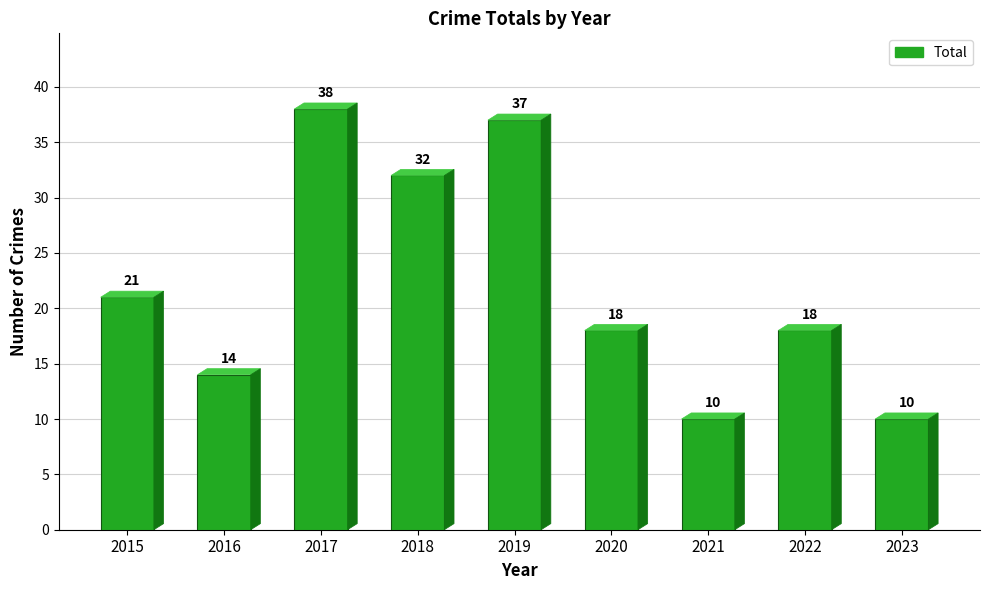

What is the maximum value shown in the chart?

38